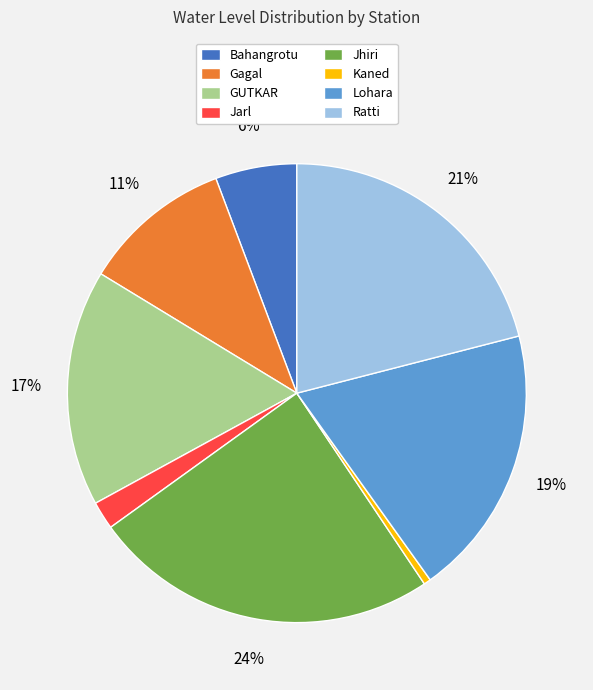

How many slices are in this pie chart?

8